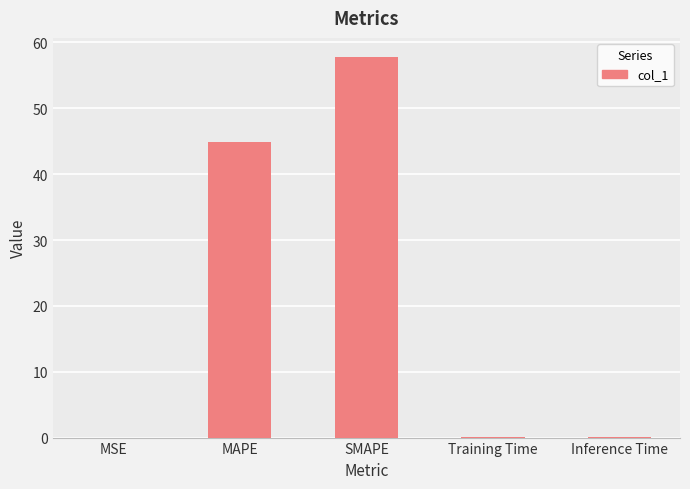

What is the greatest value displayed?

57.8